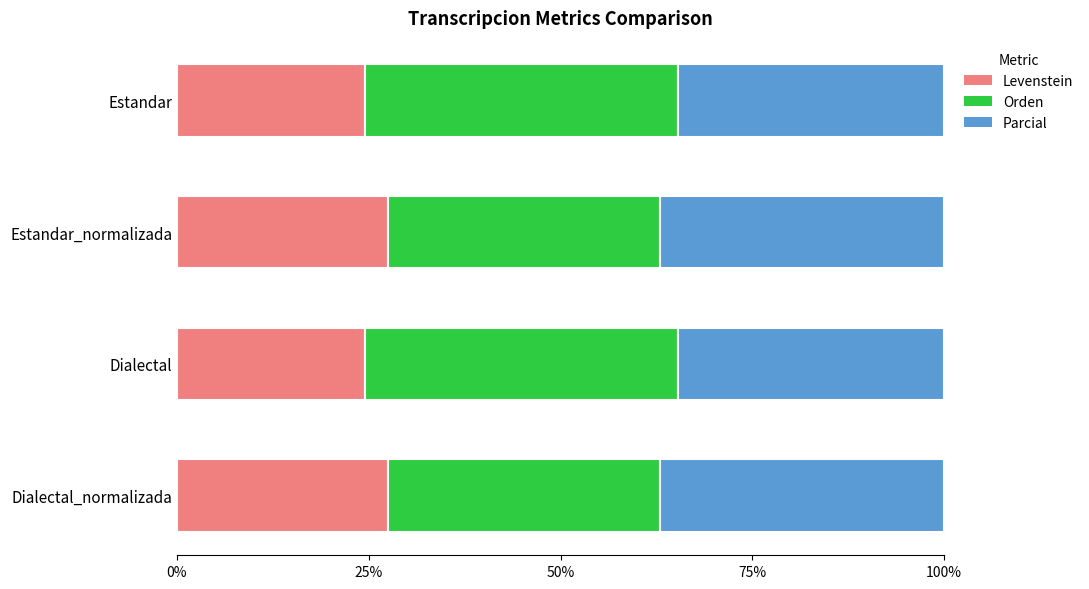

True or false: Levenstein has a value of 44.1 at Estandar.

False